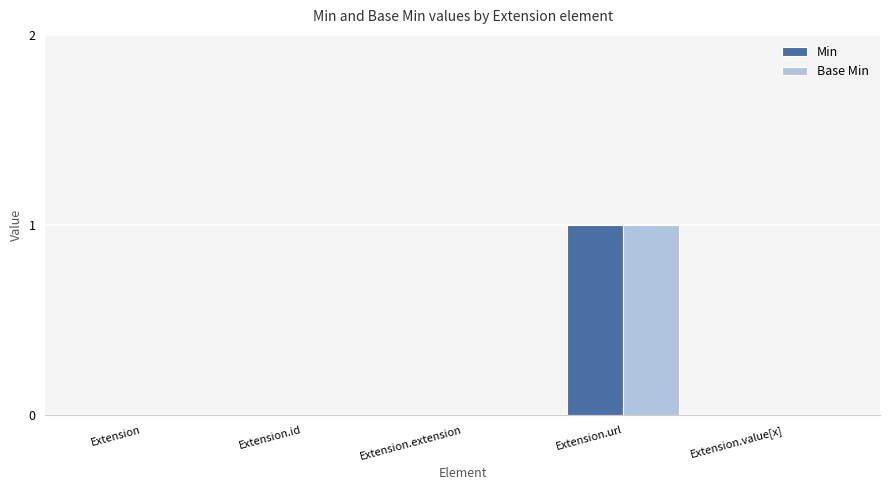

What are all the series names shown in the legend?

Min, Base Min